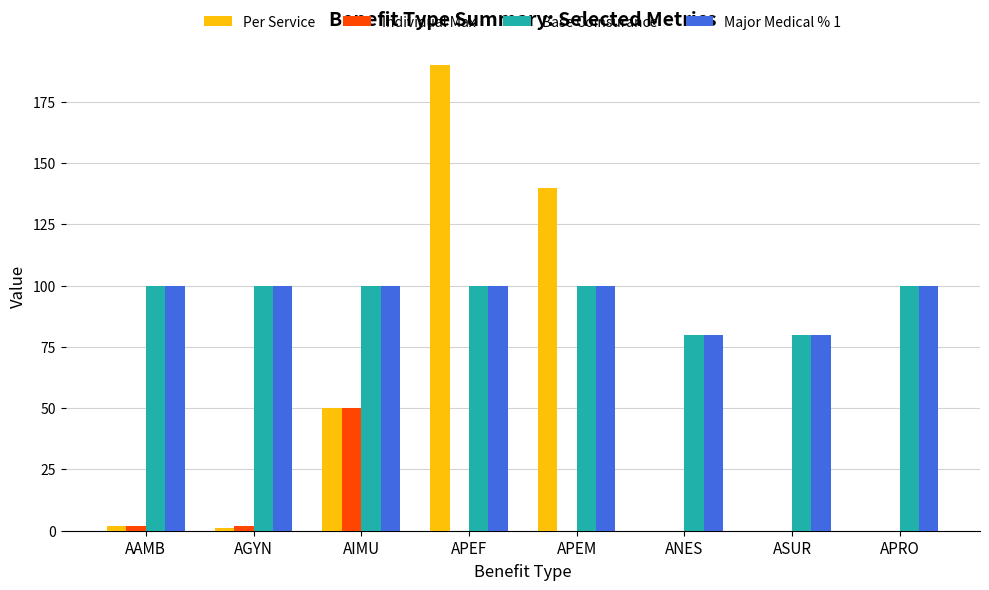

The value of Individual Max at ANES is 0. True or false?

True